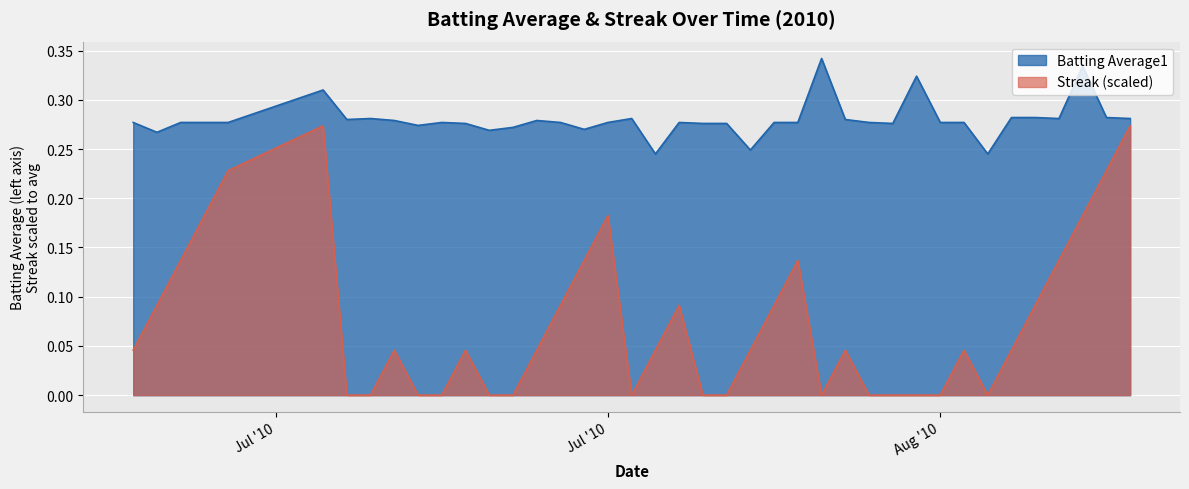

Where is Streak nearest to the value 0?

2010-07-16